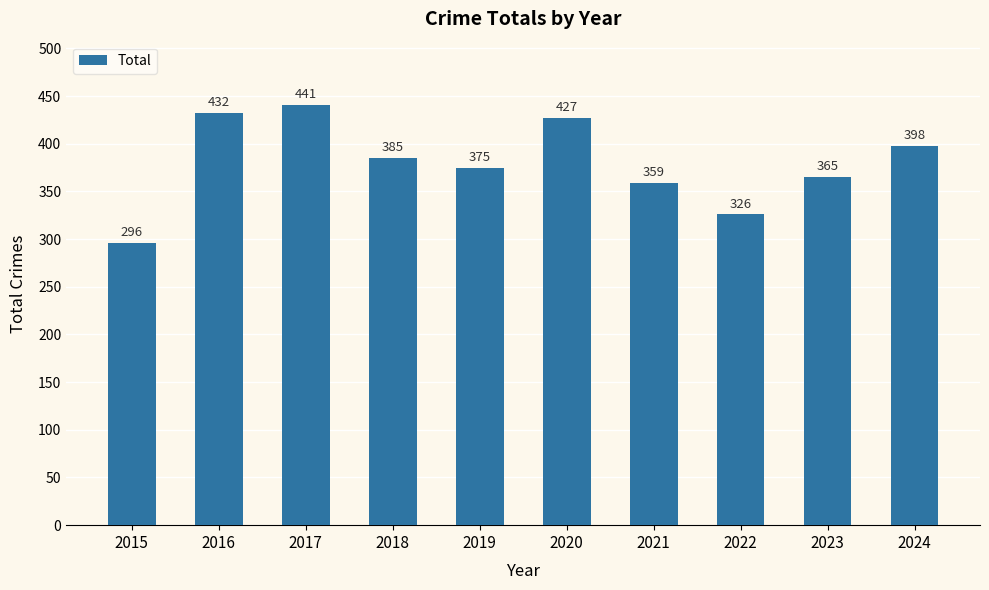

The value at 2015 is 497. True or false?

False